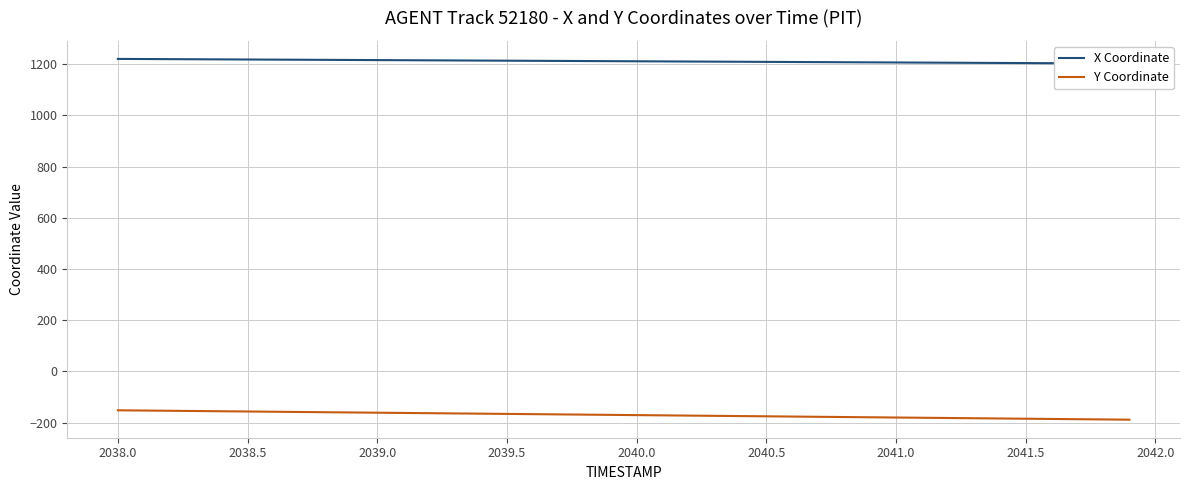

What is the minimum value for X Coordinate?

1202.8